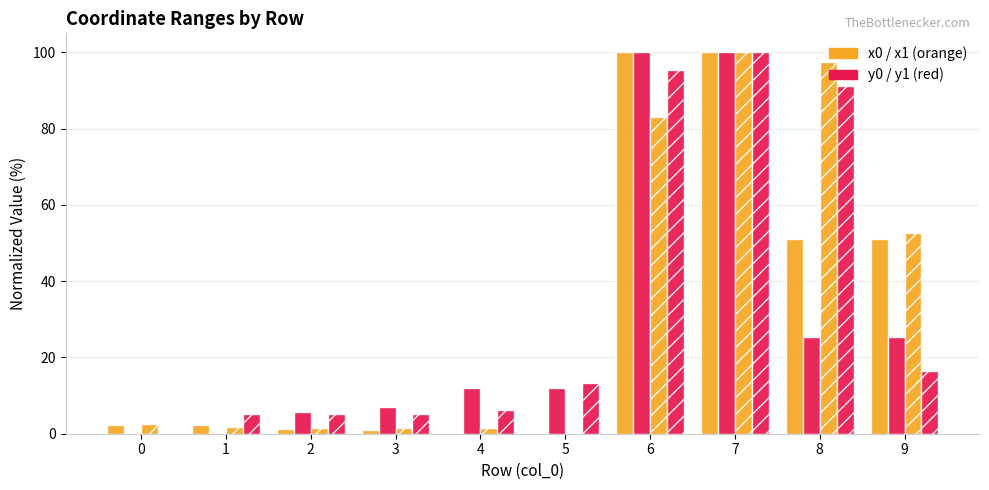

Between 2 and 3, which is larger?

2